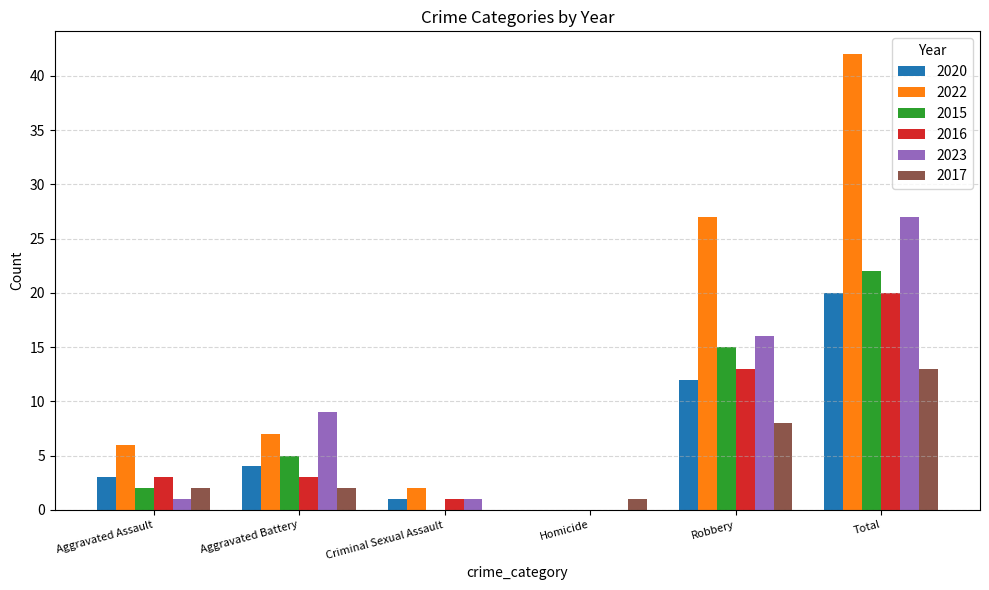

Which series changed the most between Homicide and Robbery?

2022